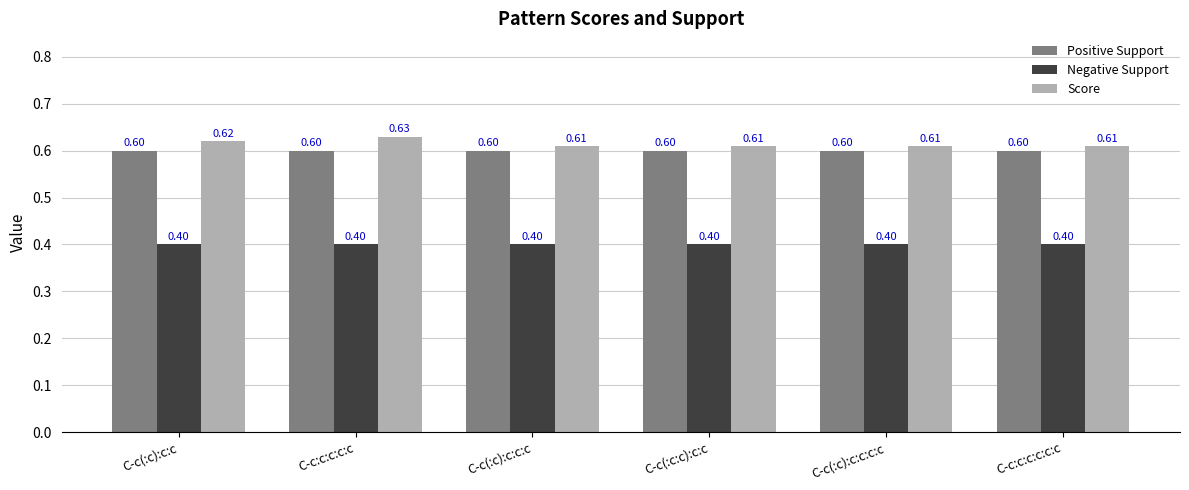

At how many categories does at least one series exceed 0?

6